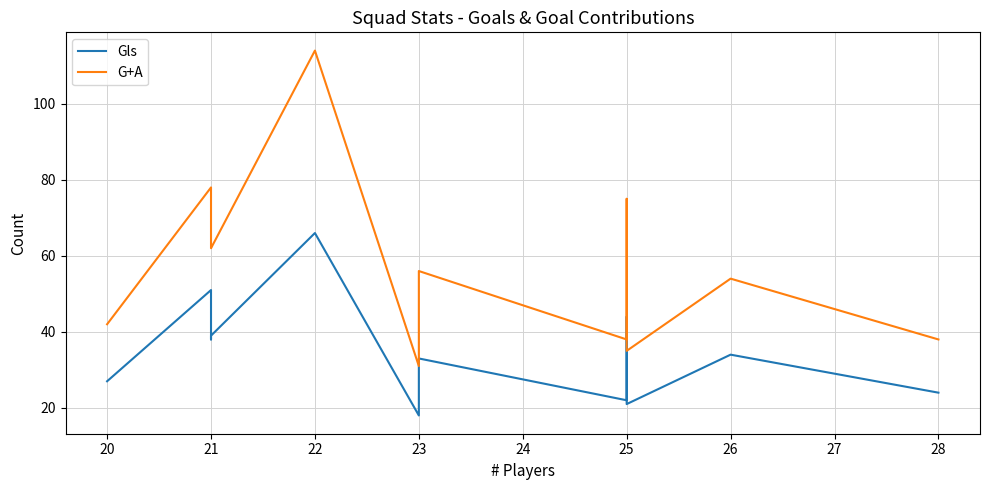

Which series has the largest range (max minus min)?

G+A